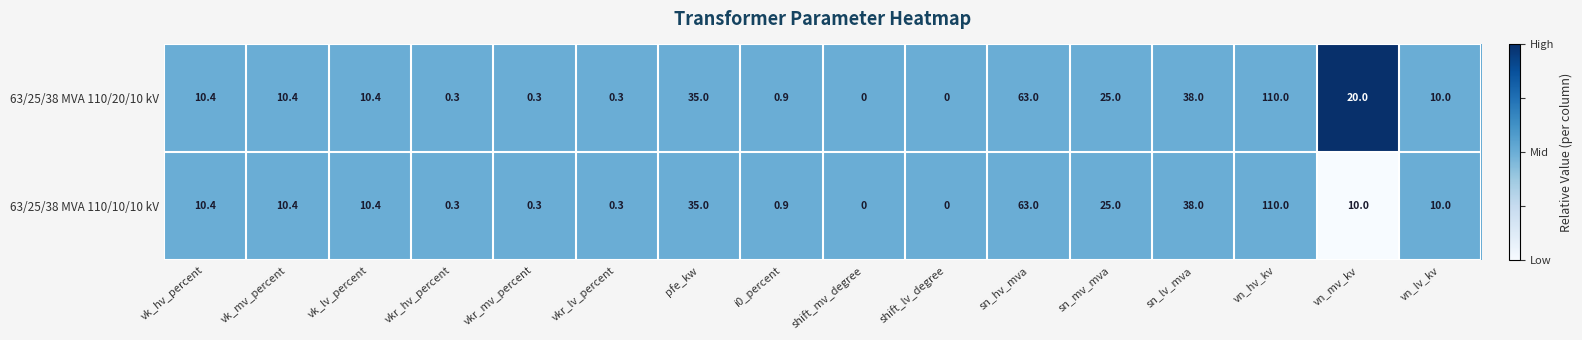

At which label is 63/25/38 MVA 110/20/10 kV closest to 55?

sn_hv_mva